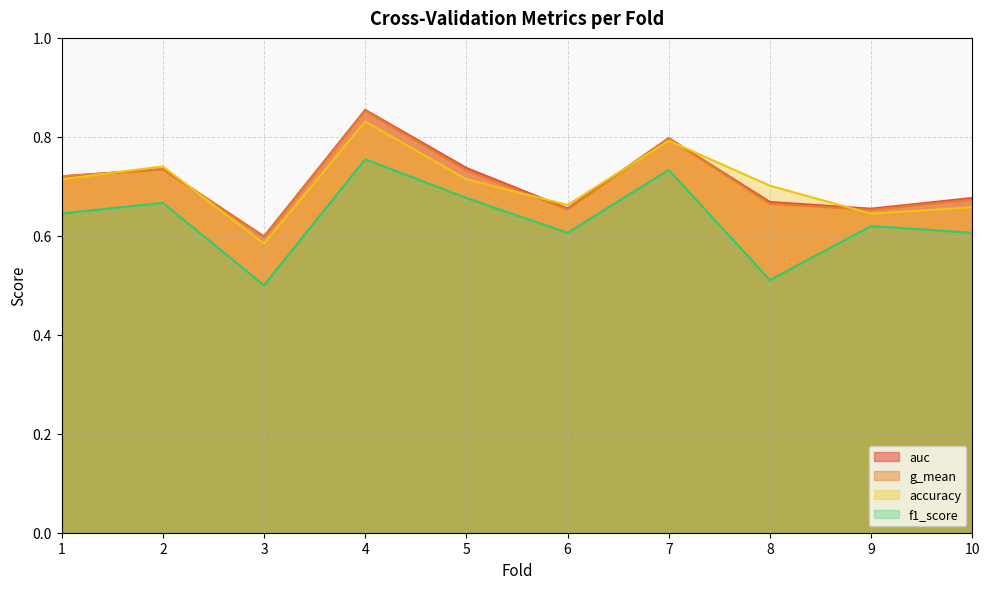

What is the sum of the f1_score values at 10 and 2?

1.3